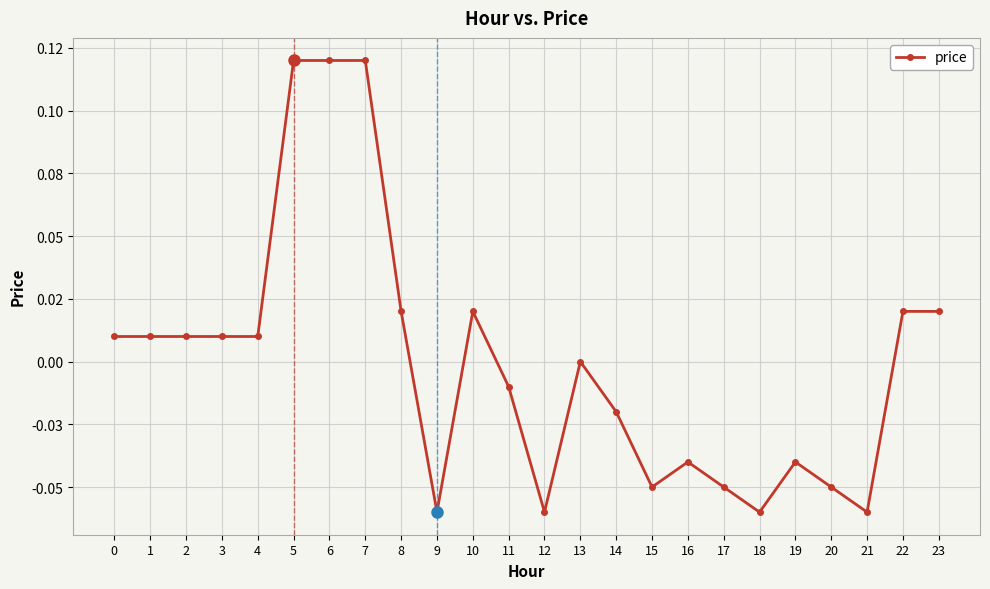

Is this an area chart (filled region under the line)?

No